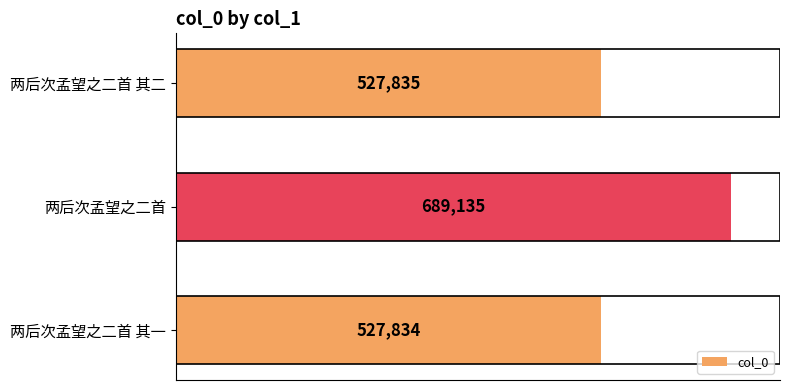

Reading bottom to top, list all the values displayed in this chart.

两后次孟望之二首 其一=527834	两后次孟望之二首=689135	两后次孟望之二首 其二=527835